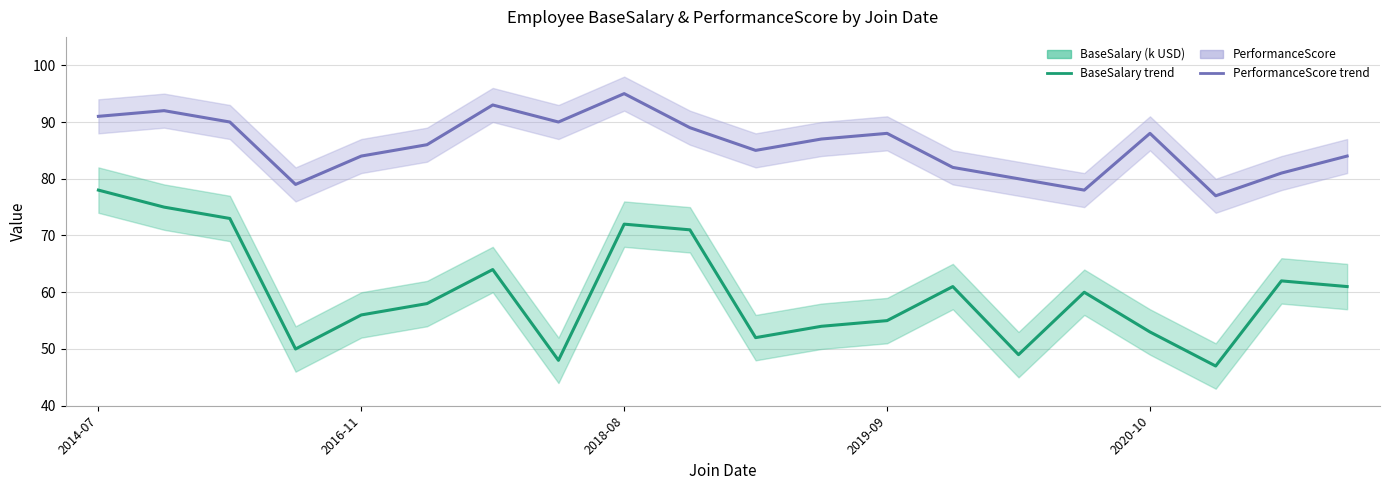

Which has a higher value, 16 or 6?

6